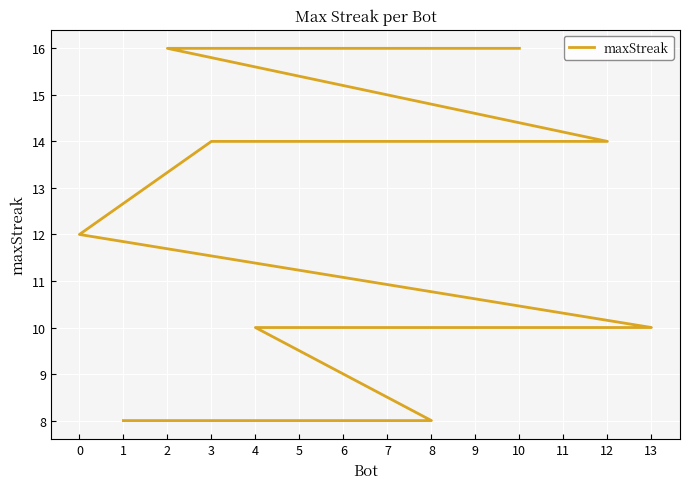

Is this an area chart (filled region under the line)?

No